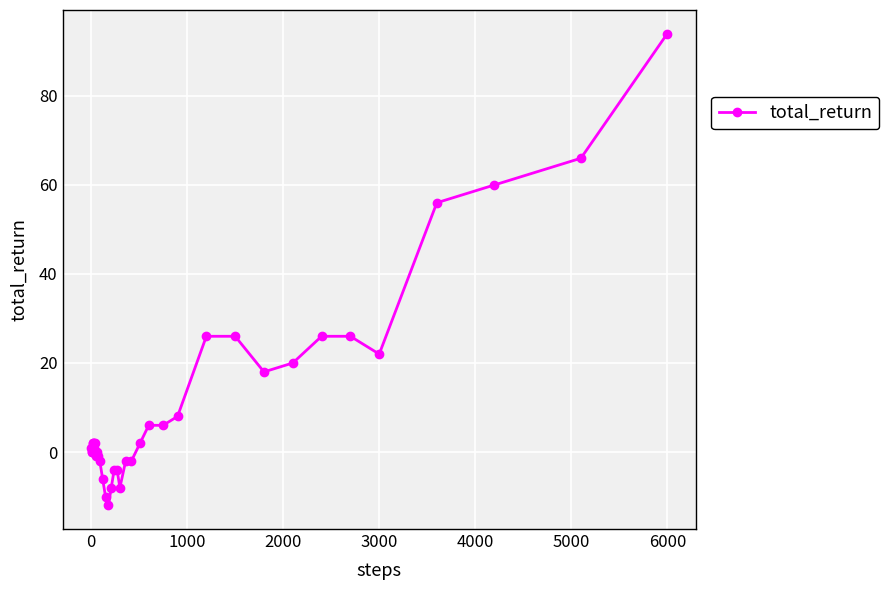

What is the greatest value displayed?

94